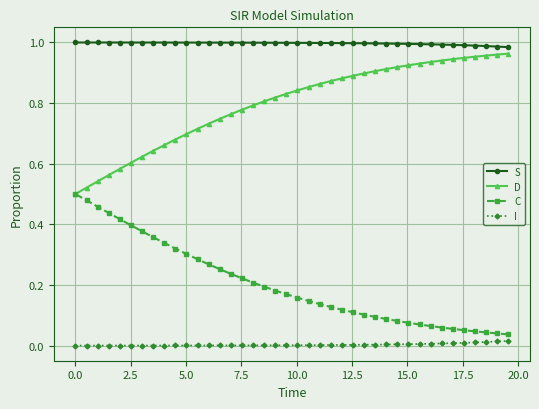

True or false: C and S cross at least once.

False